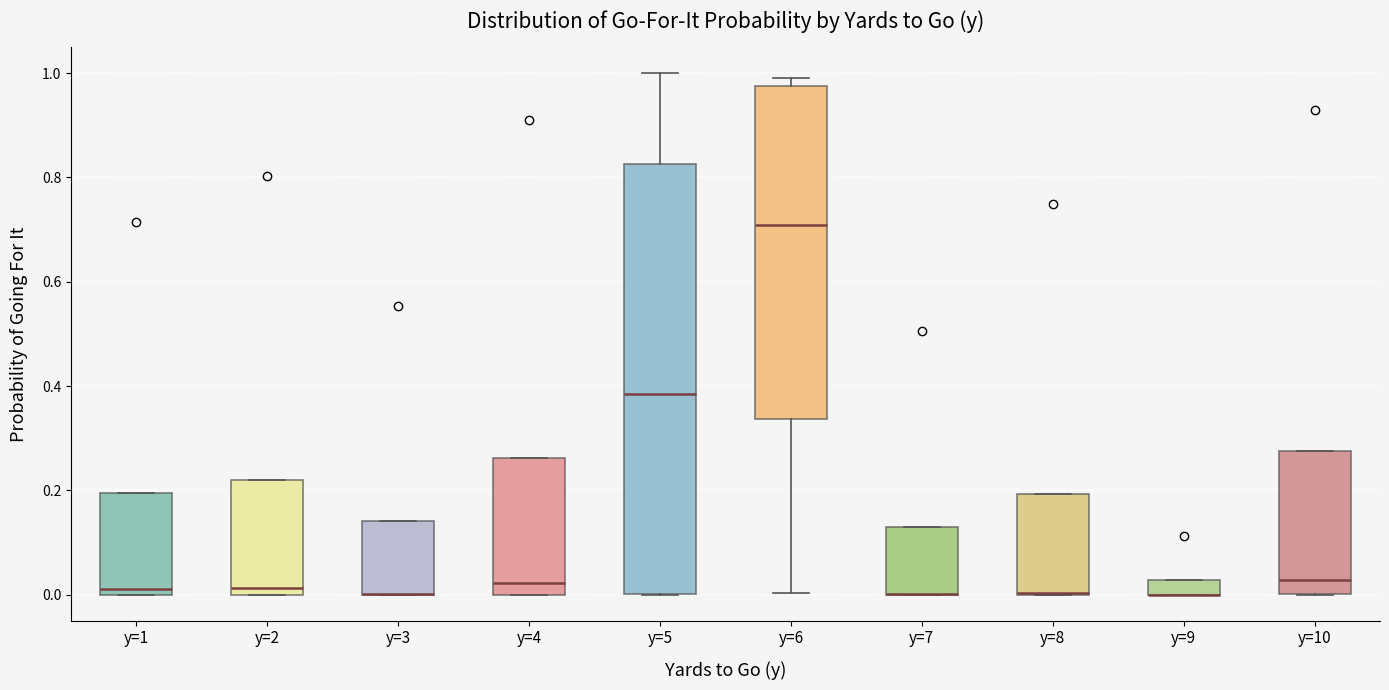

Where is the upper edge of the box for y=2 on the y-axis? The values are not printed on the chart, so give them approximately, as read against the axis.

0.22